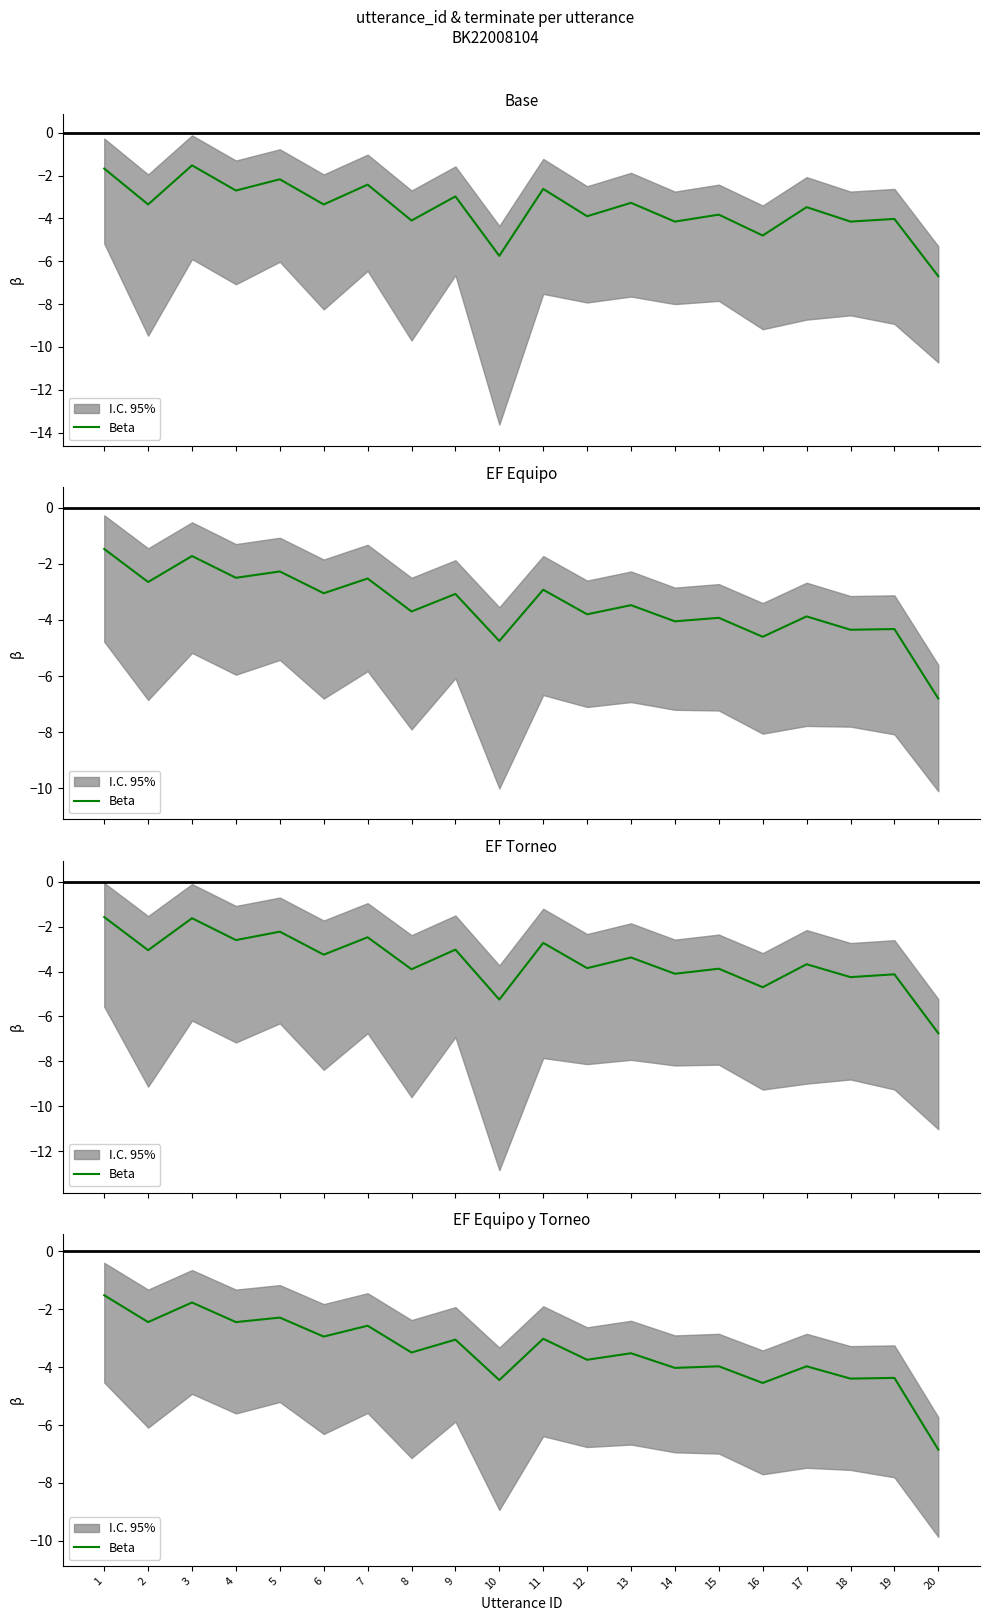

Where is the first local maximum?

3